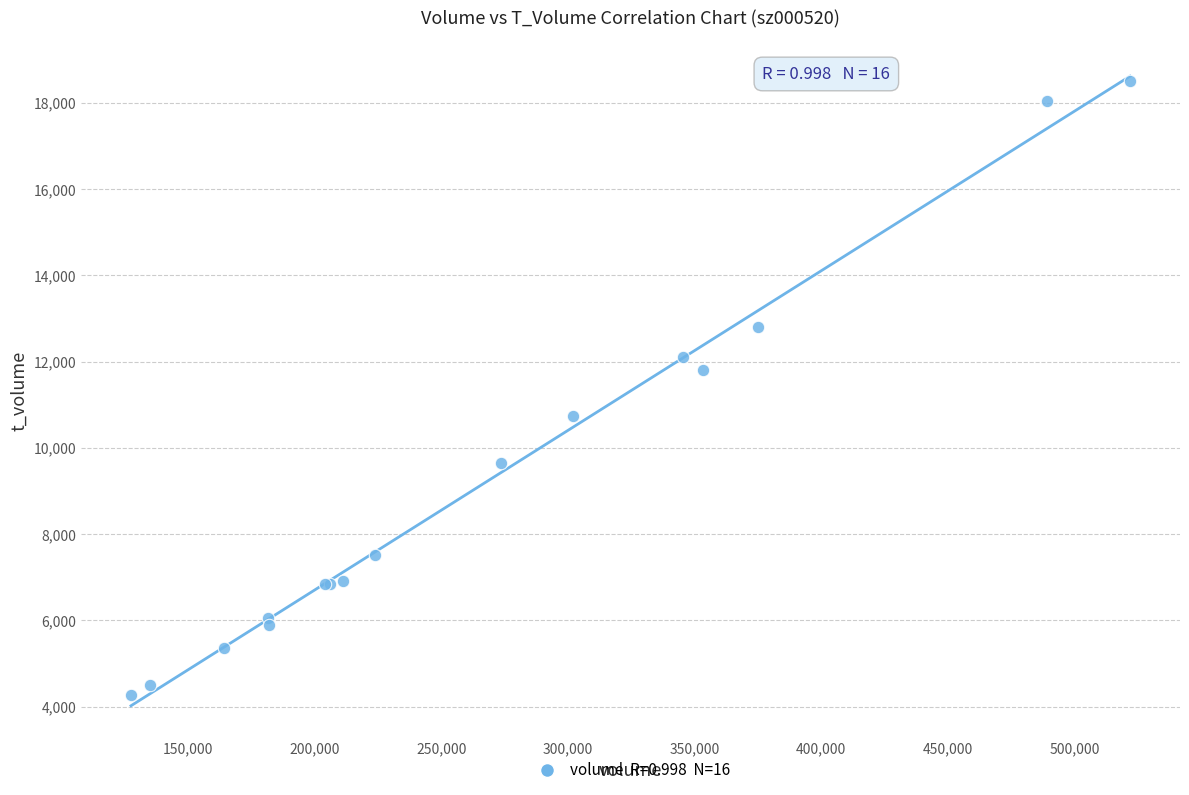

What Y value in the scatter plot is closest to 11384?

11805